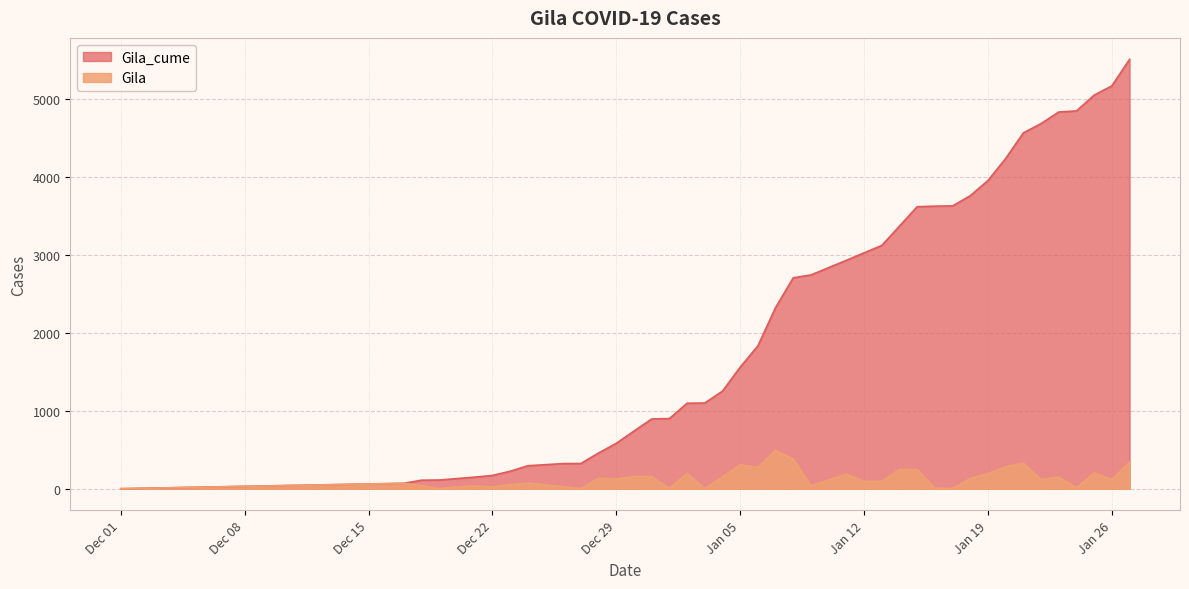

What is the maximum value for Gila_cume?

5508